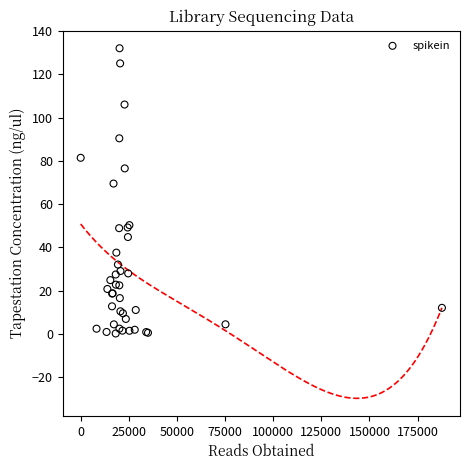

What Y value in the scatter plot is closest to 66?

69.5